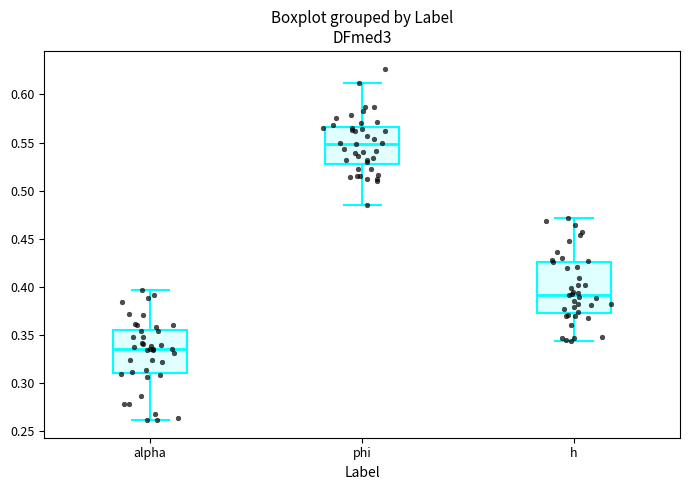

Reading left to right, transcribe this box plot: for each box, give where its median line is, the range the box spans, and where its two whiskers end, as read against the y-axis. The values are not printed on the chart, so give them approximately, as read against the axis.

alpha: median 0.335, box 0.310 to 0.355, whiskers 0.260 to 0.395
phi: median 0.550, box 0.530 to 0.565, whiskers 0.485 to 0.610
h: median 0.390, box 0.375 to 0.425, whiskers 0.345 to 0.470